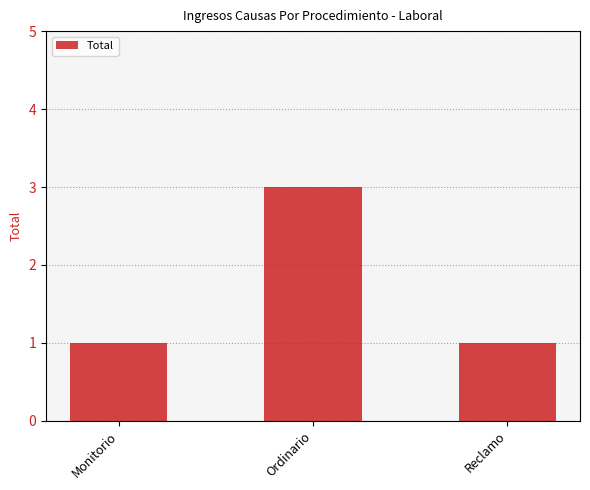

Read the value at Ordinario.

3